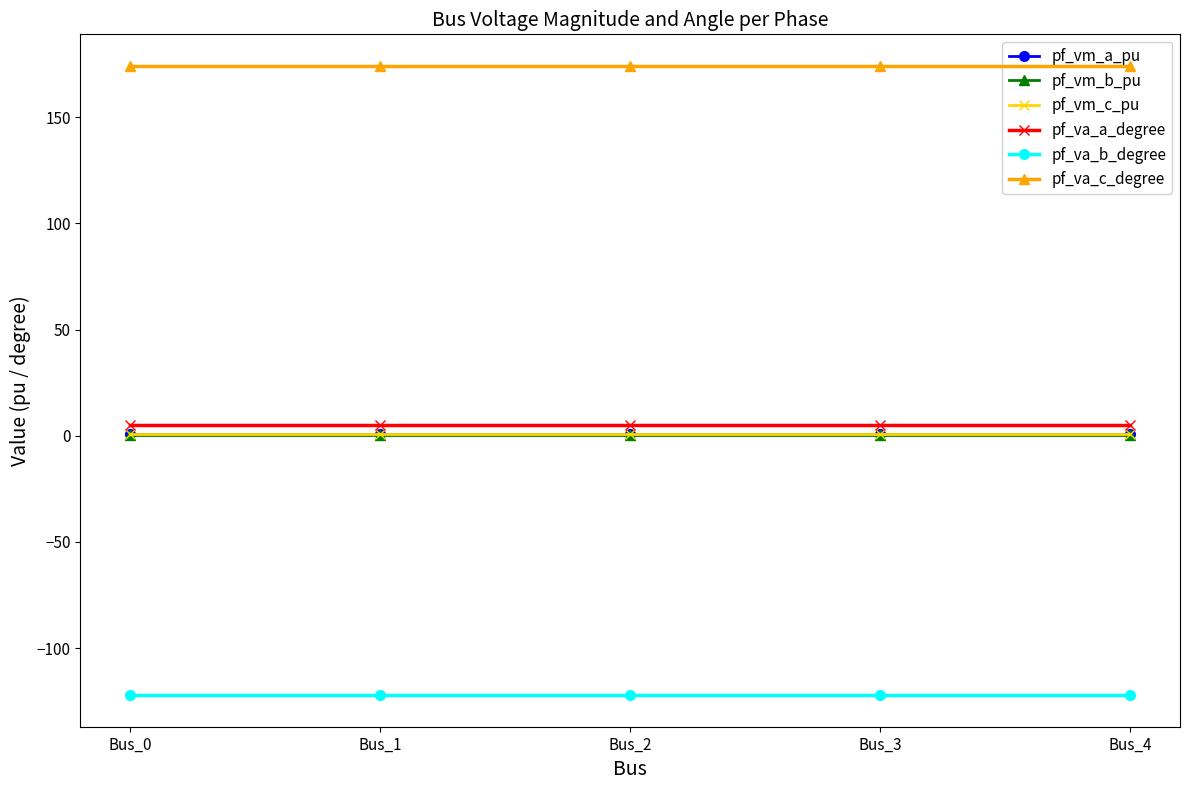

List the series in order of their peak value, highest first.

pf_va_c_degree, pf_va_a_degree, pf_vm_a_pu, pf_vm_c_pu, pf_vm_b_pu, pf_va_b_degree